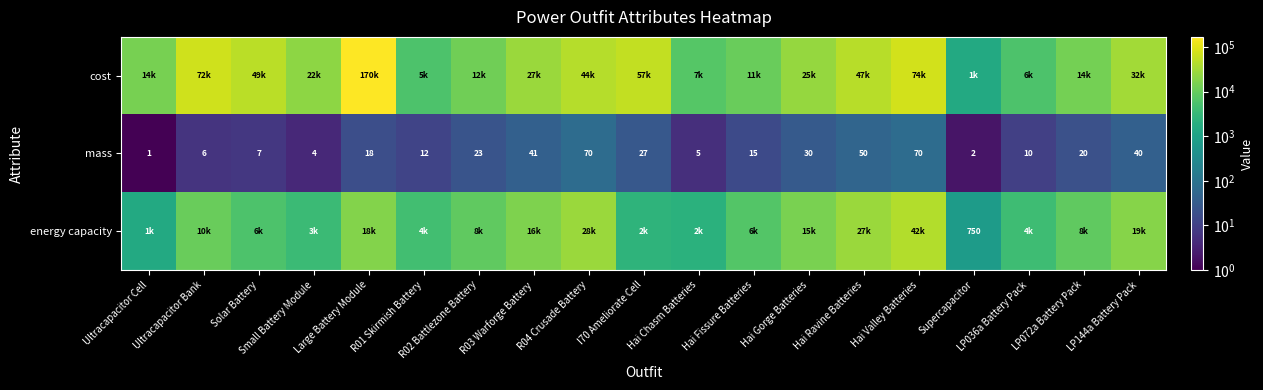

True or false: mass has a value of 18 at Large Battery Module.

True